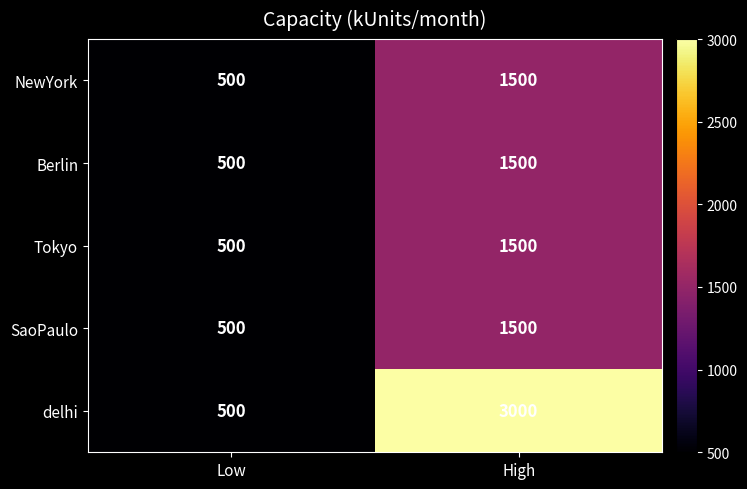

At which category is the sum across all series the highest?

High